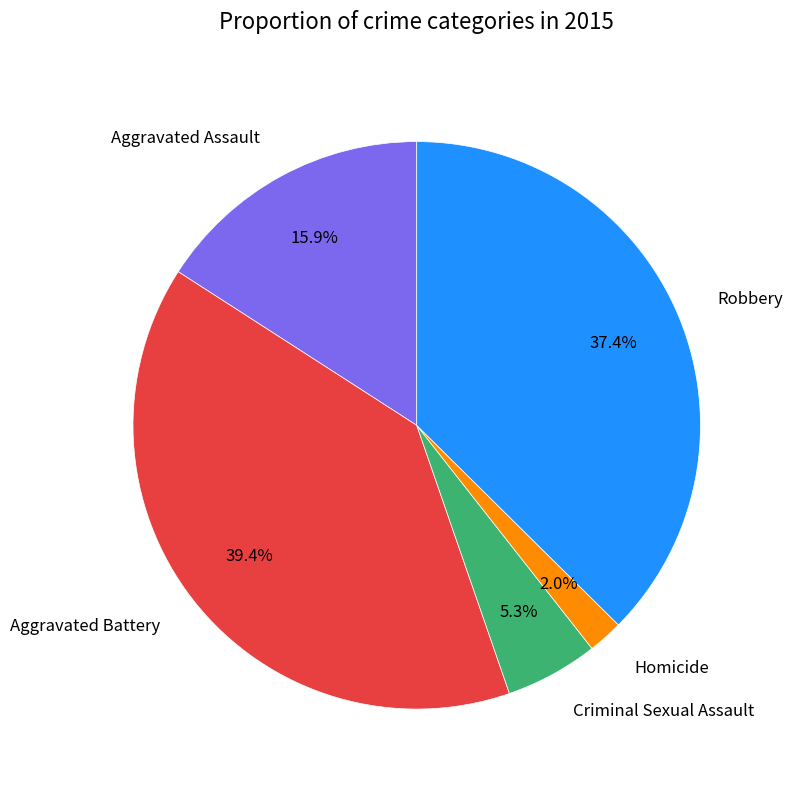

To the nearest percent, what is the average slice percentage?

20%